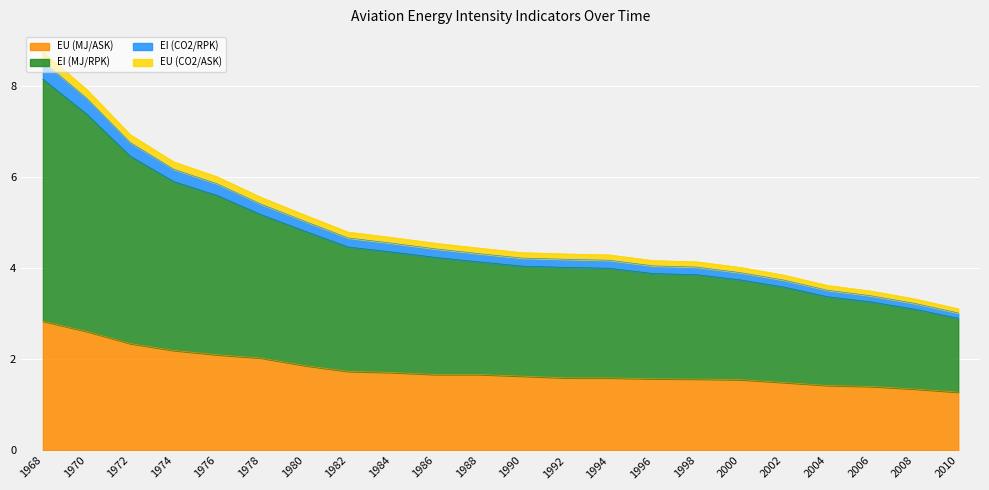

What is the greatest value displayed?

8.7